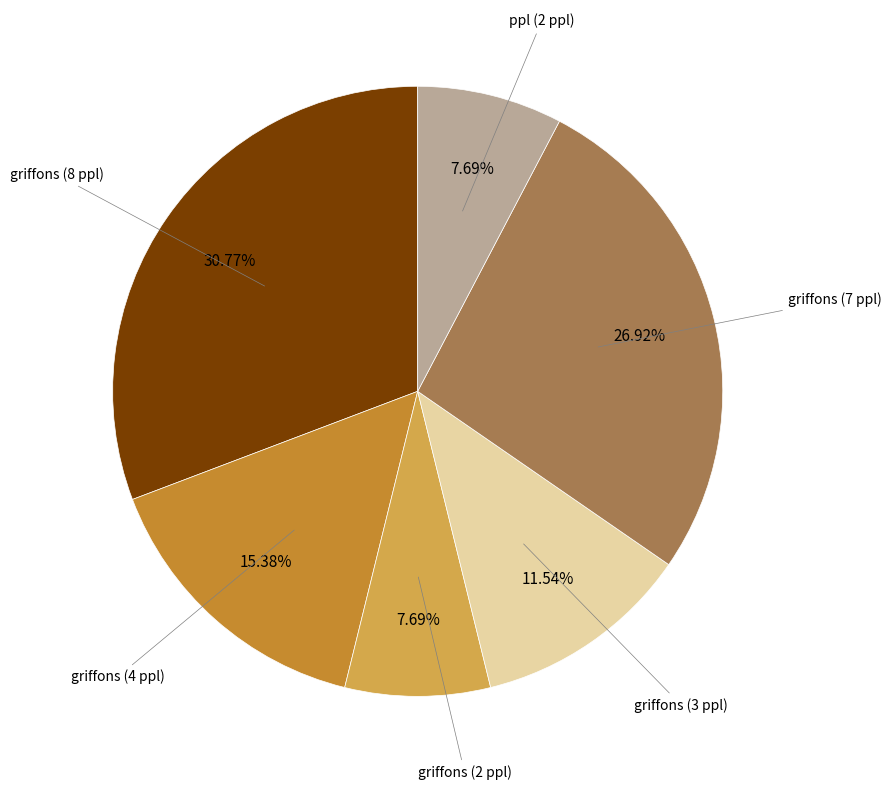

What percentage is the griffons (4 ppl) slice, to the nearest percent?

15%